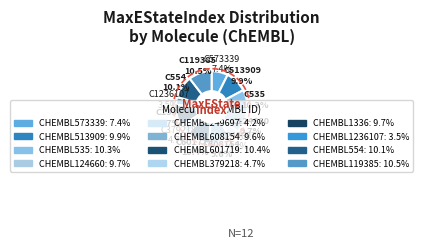

What is the largest slice in the pie chart?

CHEMBL119385